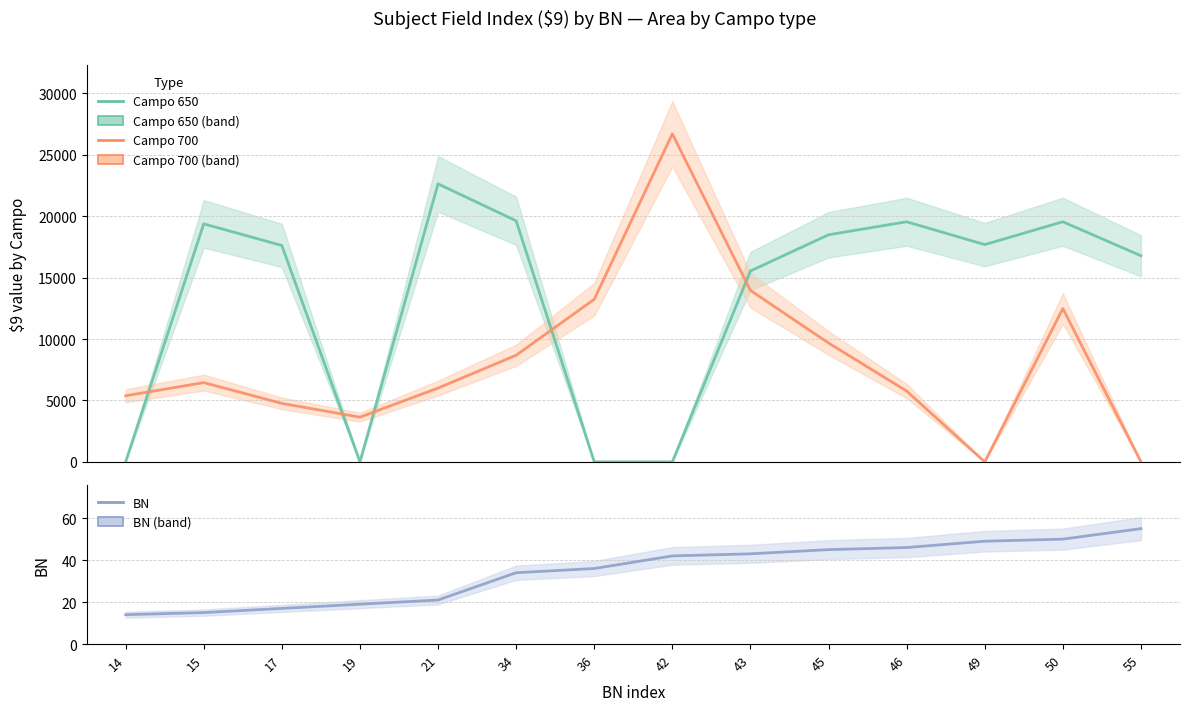

How many intersections are there between BN and Campo 650?

5